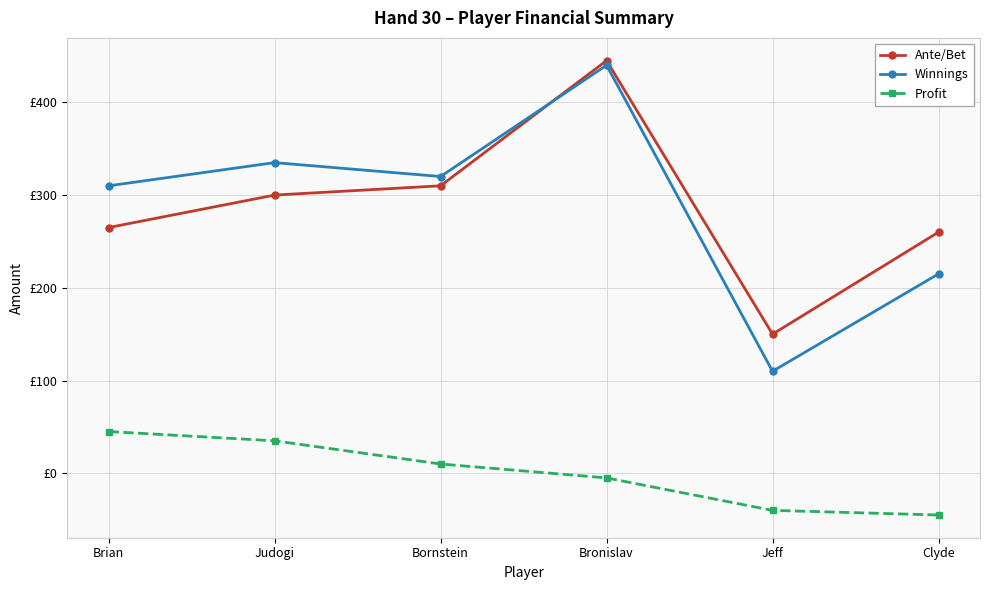

Is it true that Profit equals -11 at Clyde?

False